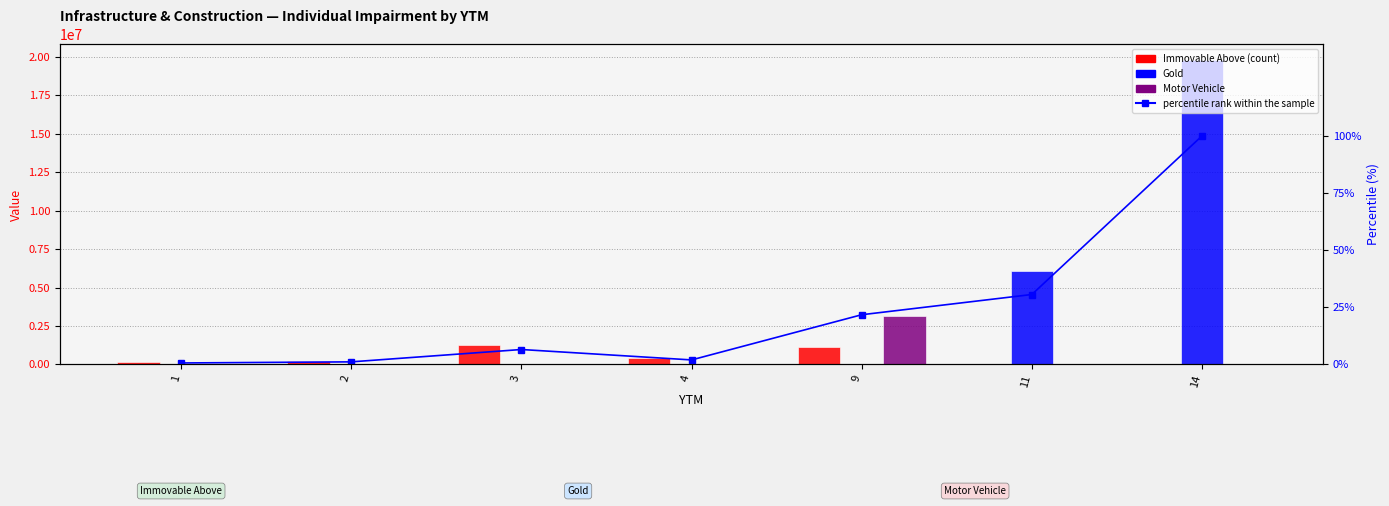

What is the spread (max minus min) of values at 14?

19805925.2